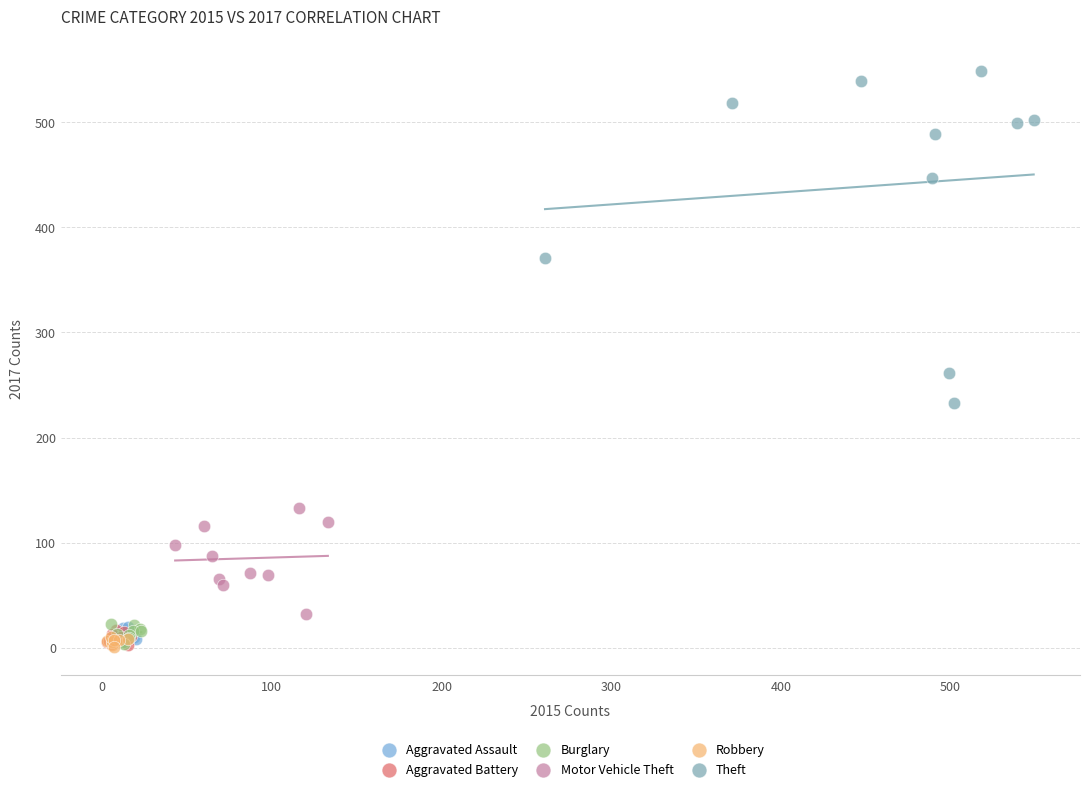

Which series has the largest Y range (max minus min)?

Theft